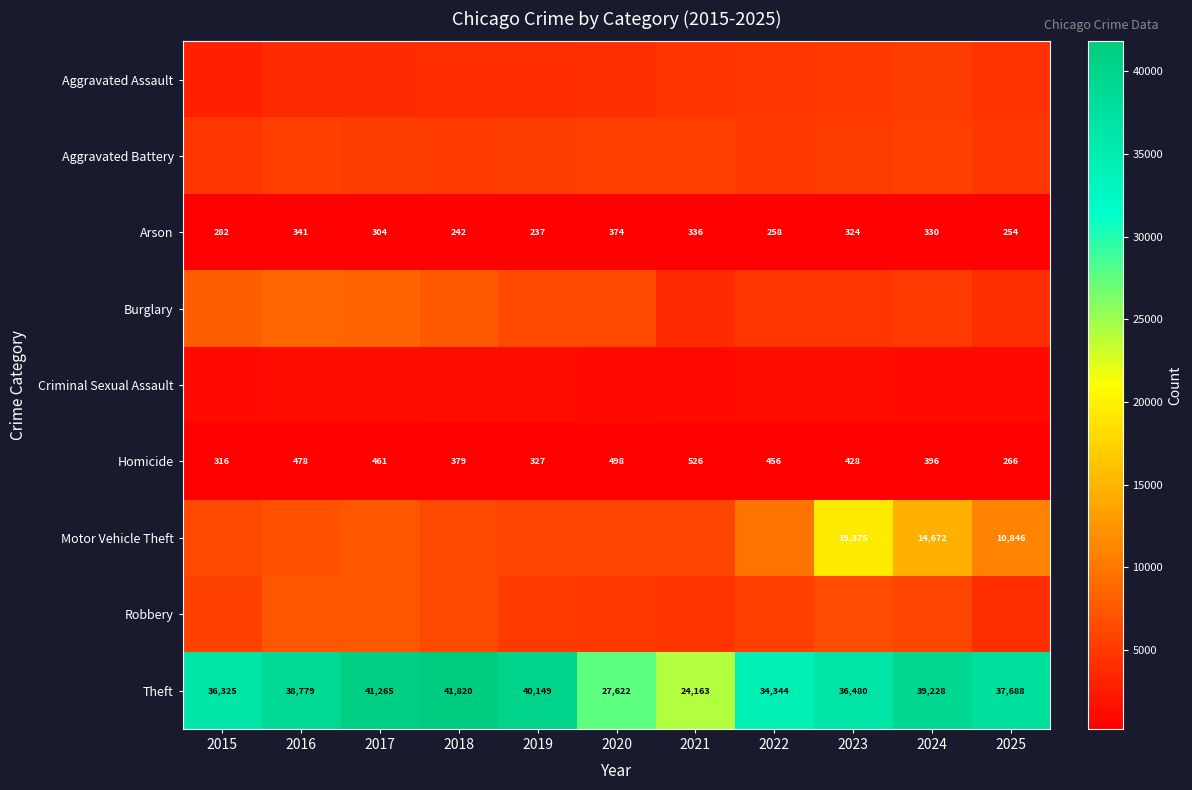

The Arson series shows 197 at 2020. True or false?

False